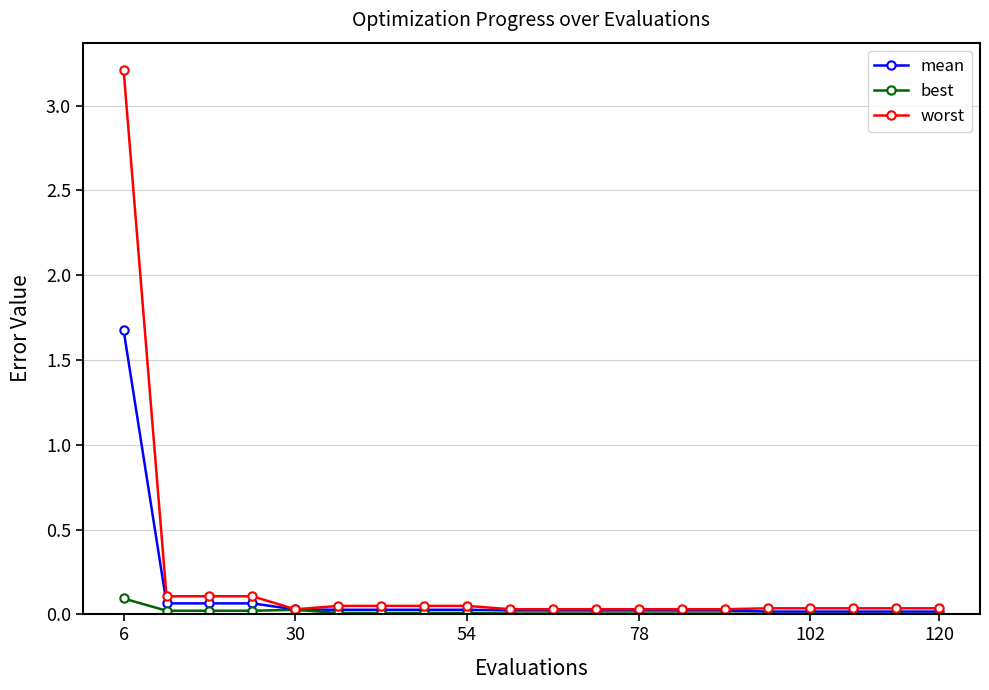

List the series in order of their peak value, lowest first.

best, mean, worst